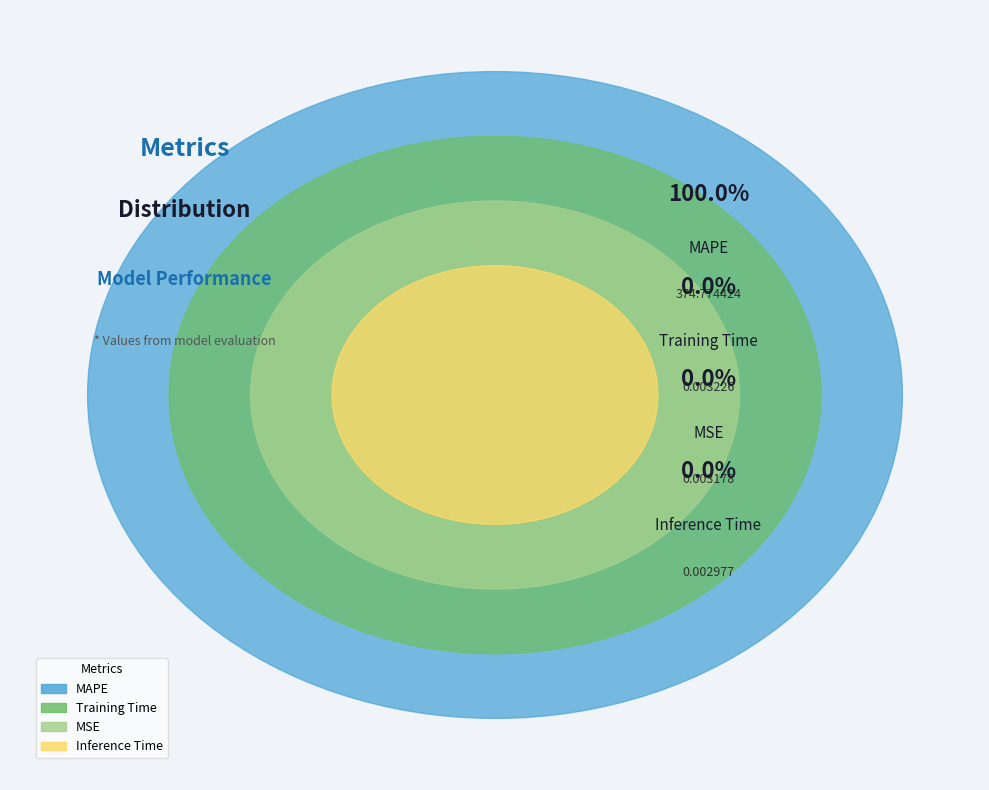

The Inference Time slice represents 0% of the pie. True or false?

True